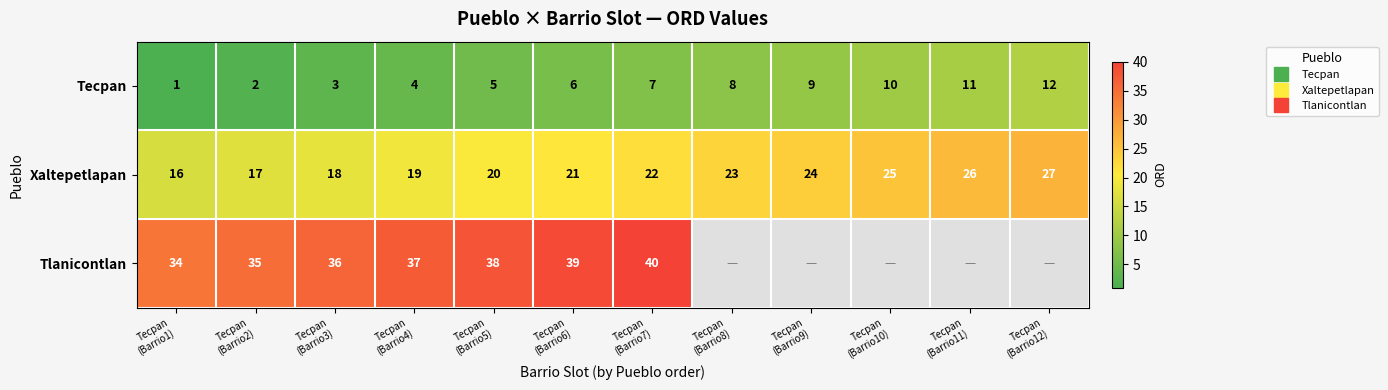

How many series are shown in this chart?

3